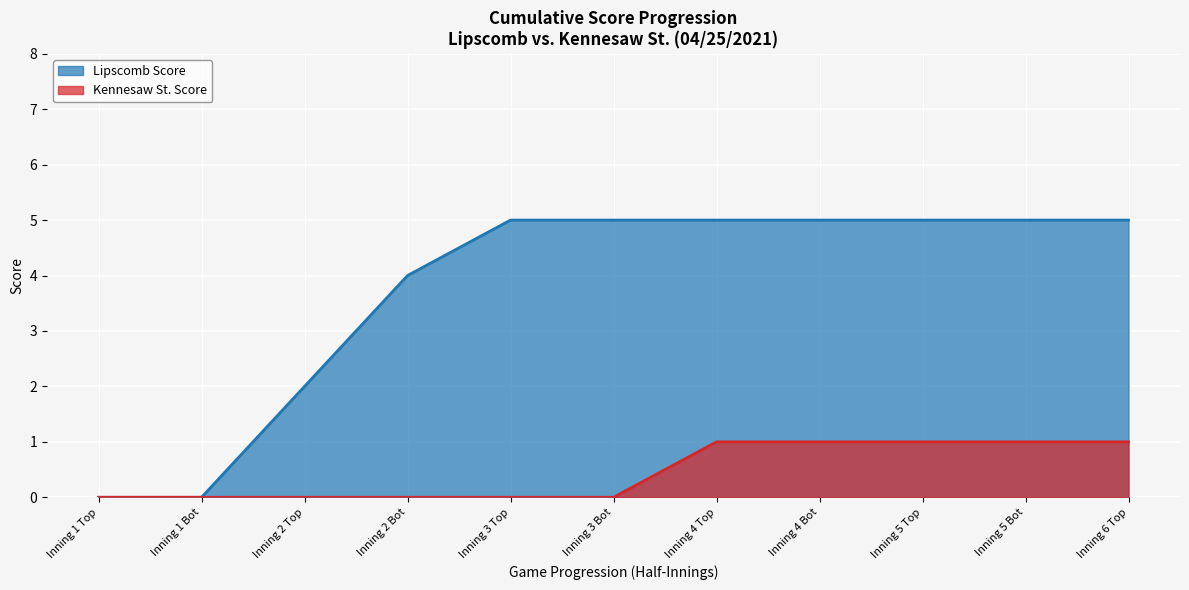

What is the maximum value for Kennesaw St. Score?

1